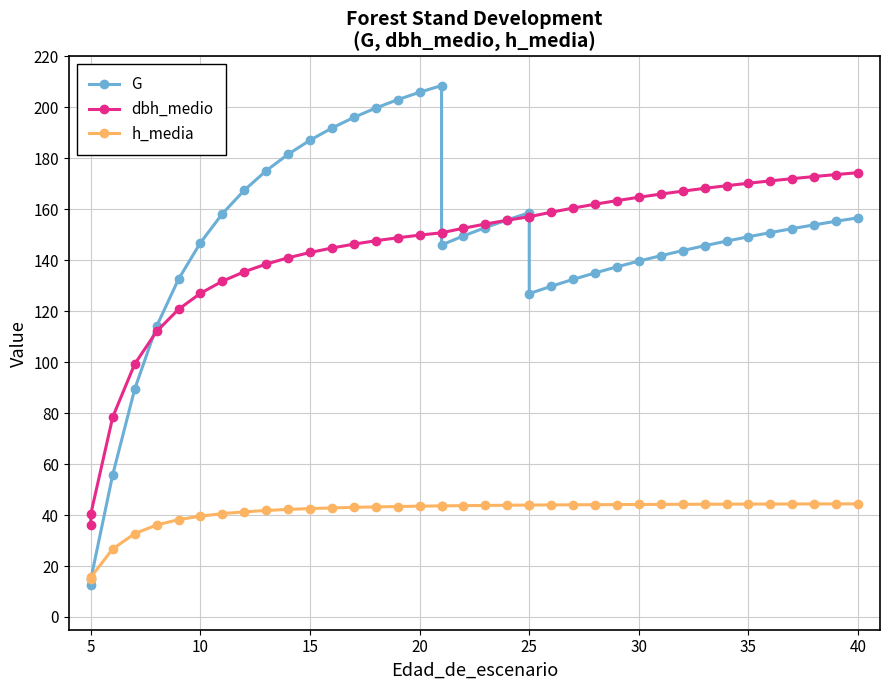

Which series has the widest spread of values?

G